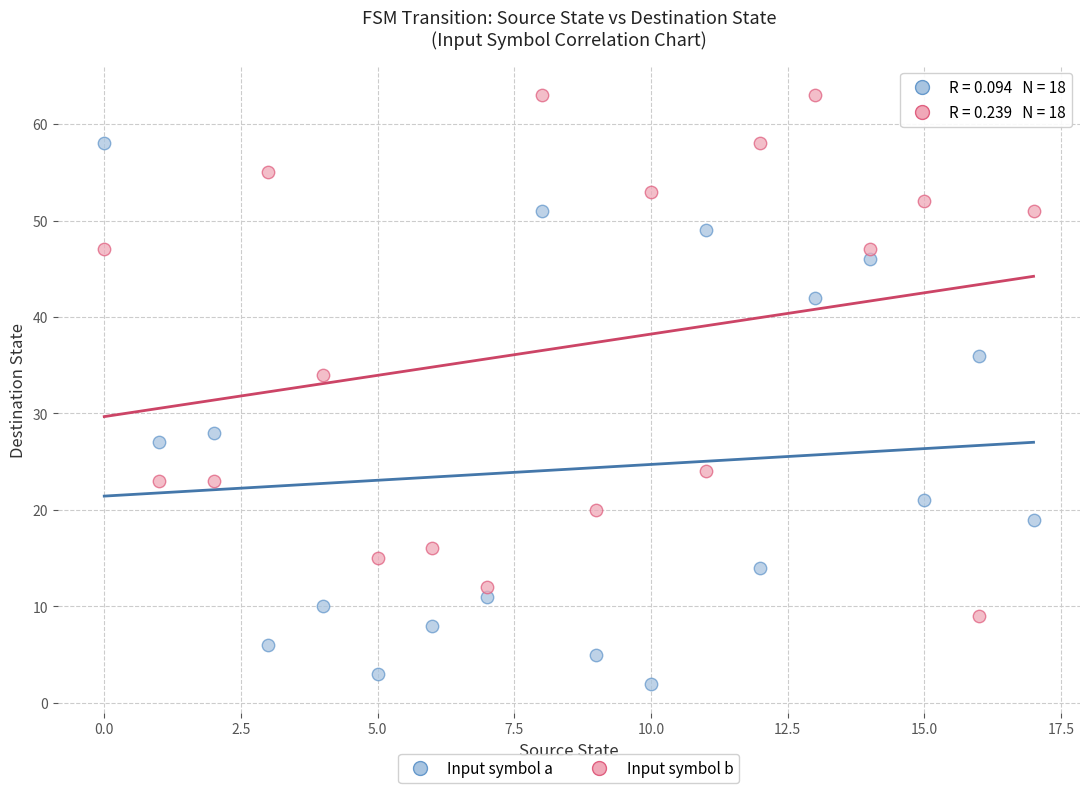

Which series reaches the minimum Y coordinate?

Input symbol a